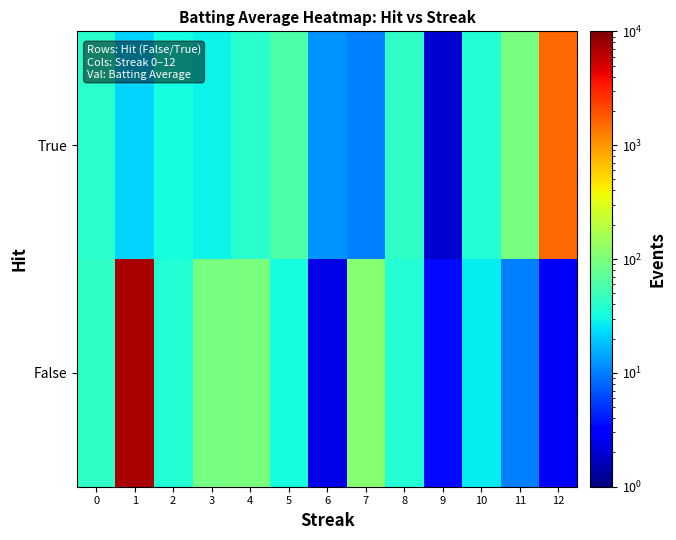

At 12, list the series in order from smallest to largest.

False, True